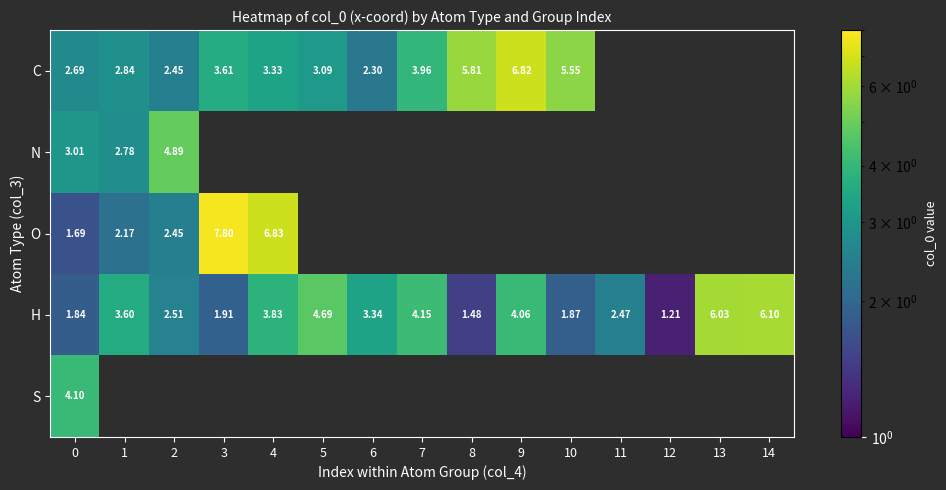

Rank the categories by H value from lowest to highest.

12, 8, 0, 10, 3, 11, 2, 6, 1, 4, 9, 7, 5, 13, 14